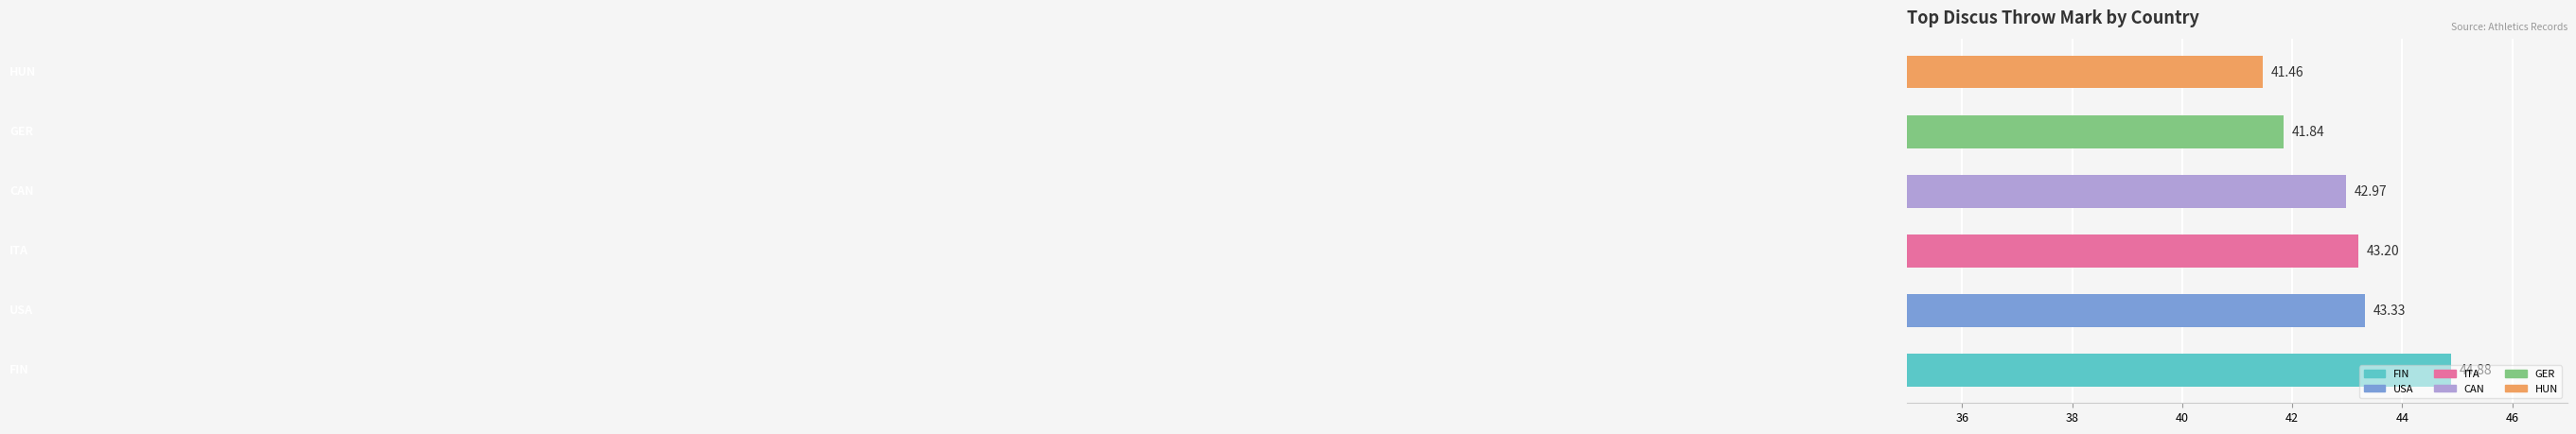

What is the difference between the second highest and second lowest values?

1.5